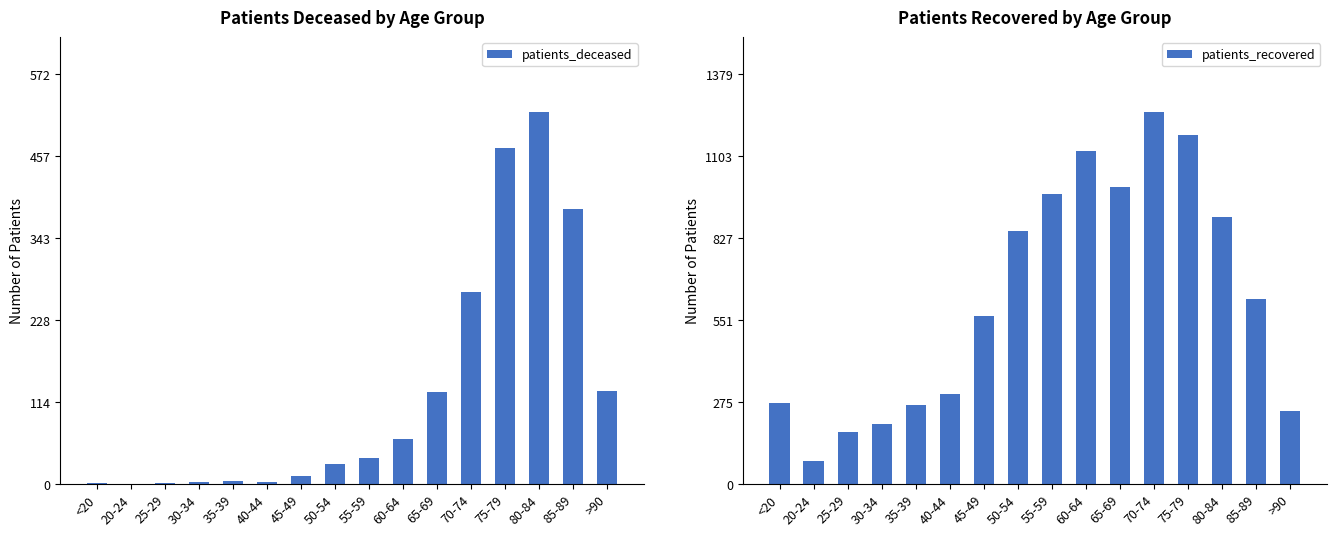

What is the difference between the patients_recovered values at 55-59 and 50-54?

125